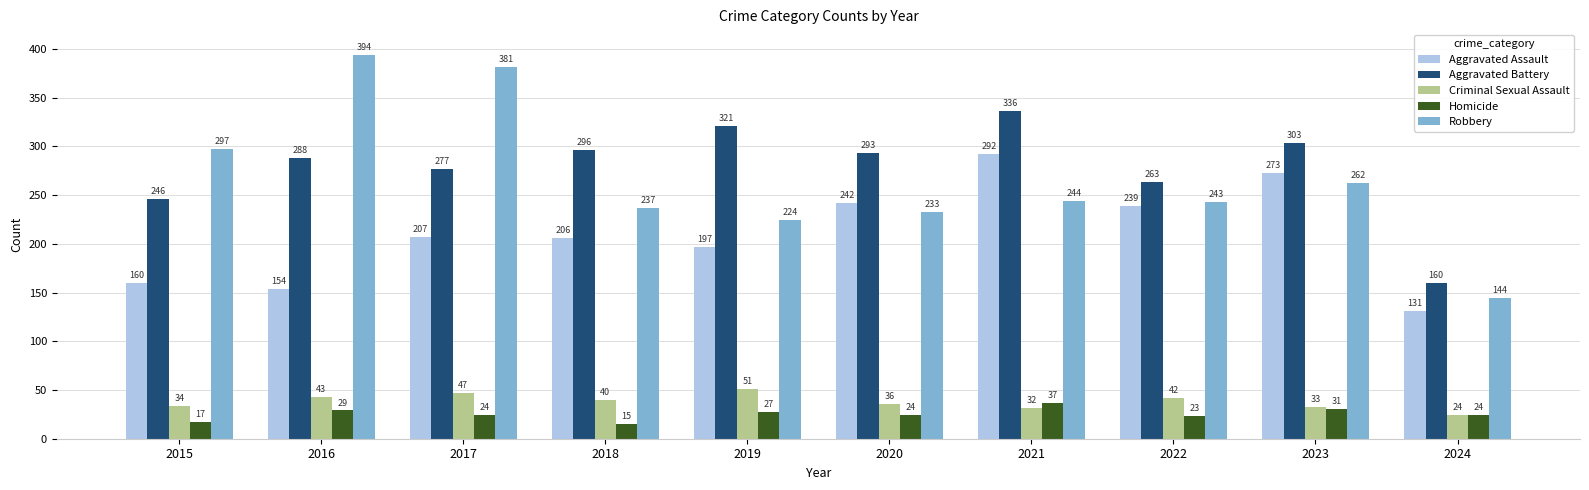

How many values in the Aggravated Assault series are below 207?

5